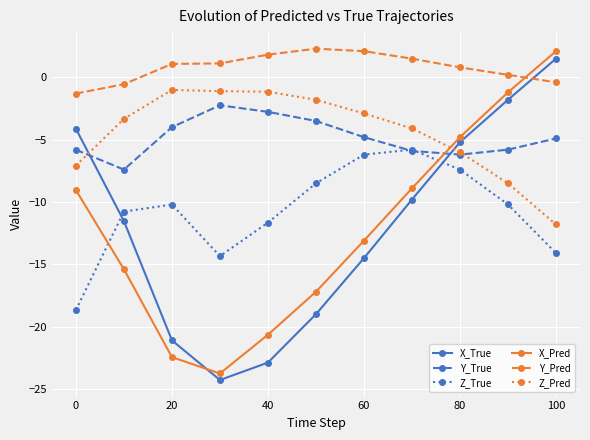

What is the value of the X_True point at the 11th from the left?

1.5